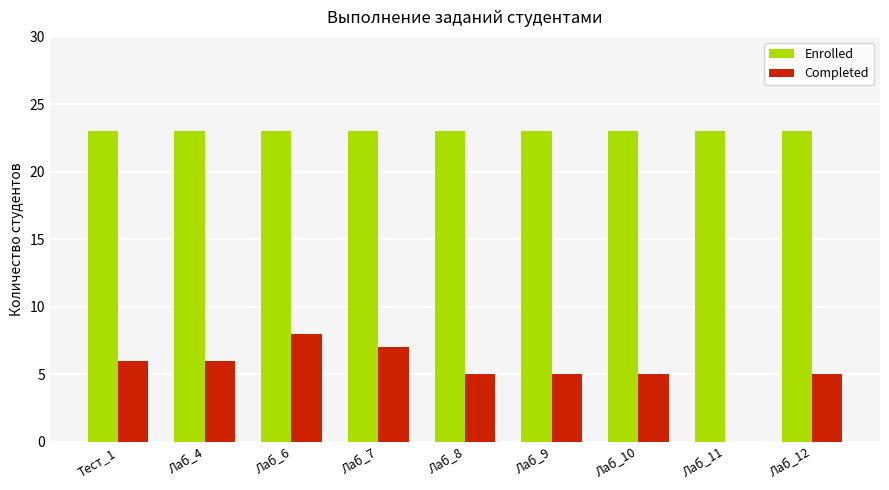

What is the sum of all Enrolled values?

207